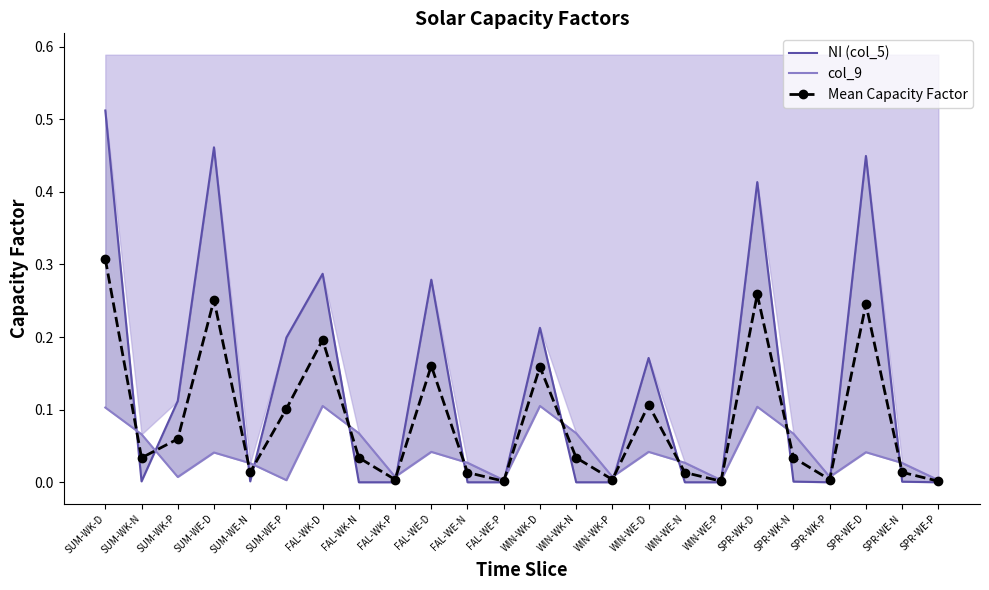

What is the average value of the NI (col_5) series?

0.1